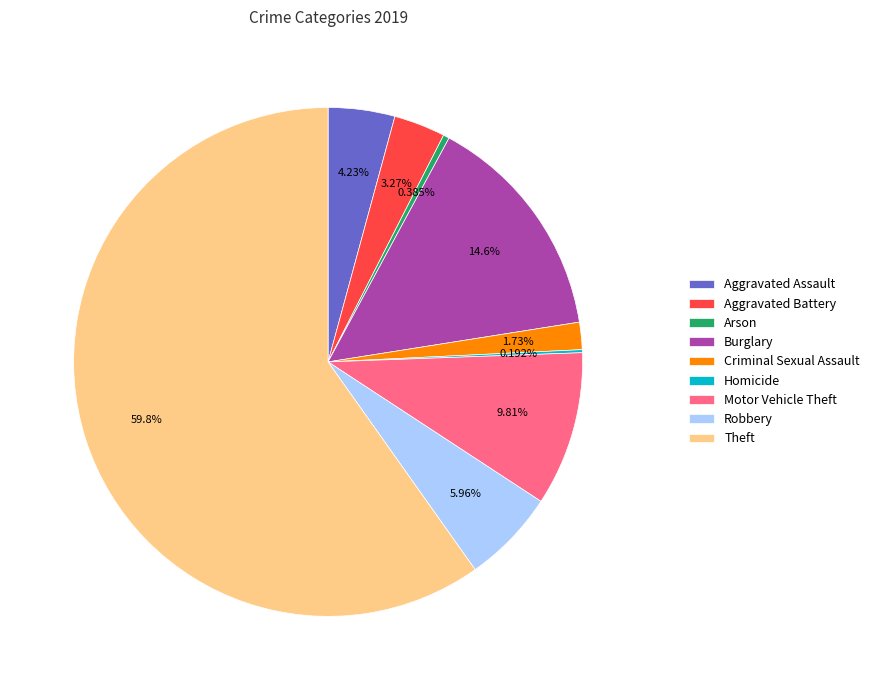

Which slice represents more than half of the pie?

Theft